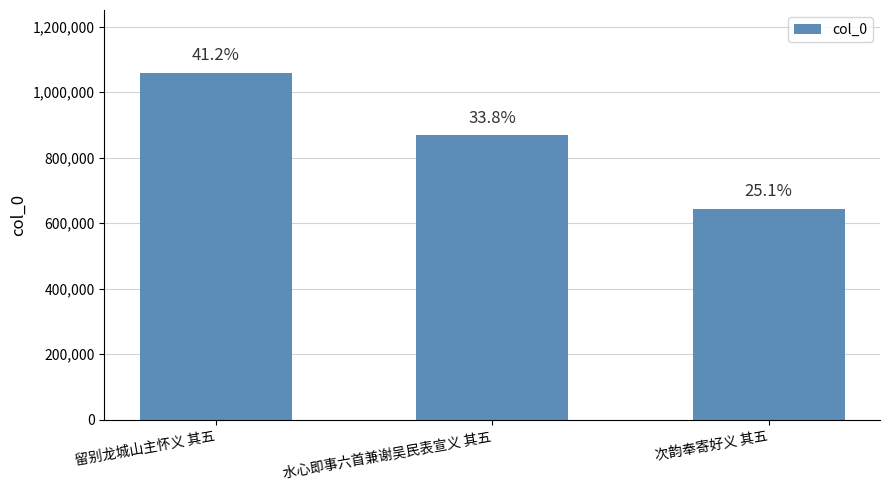

Which label corresponds to the smallest value in the chart?

次韵奉寄好义 其五